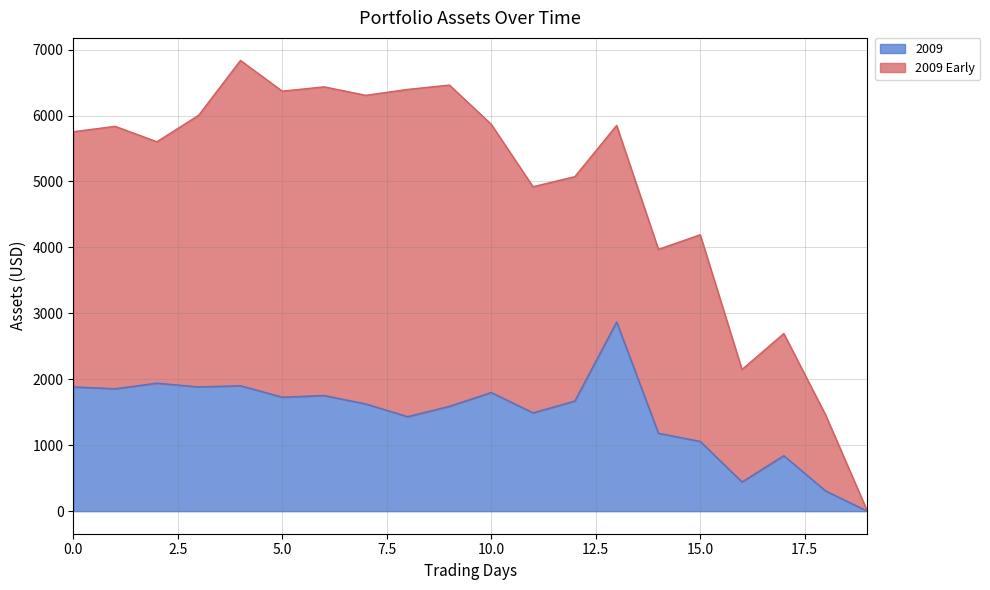

At which category does the chart reach its minimum across all series?

19